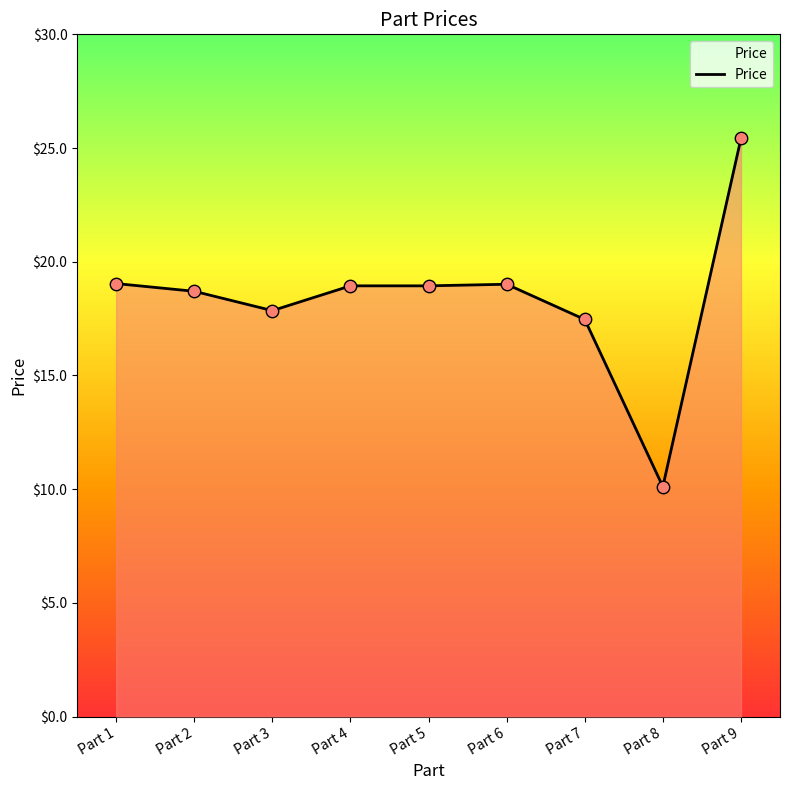

What is the ratio of the value at Part 1 to the value at Part 8?

1.9